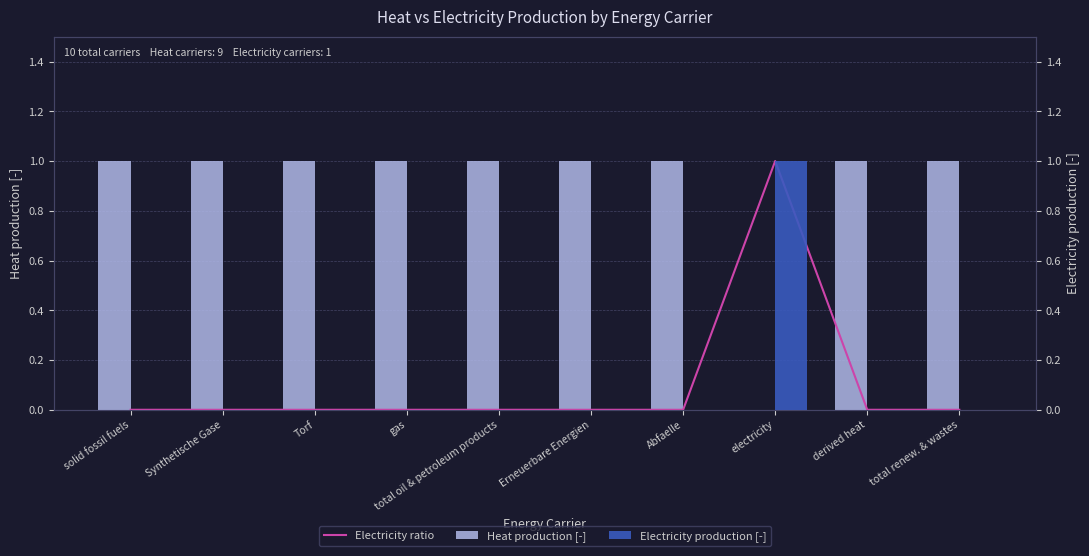

Is it true that Electricity production [-] equals 2 at electricity?

False